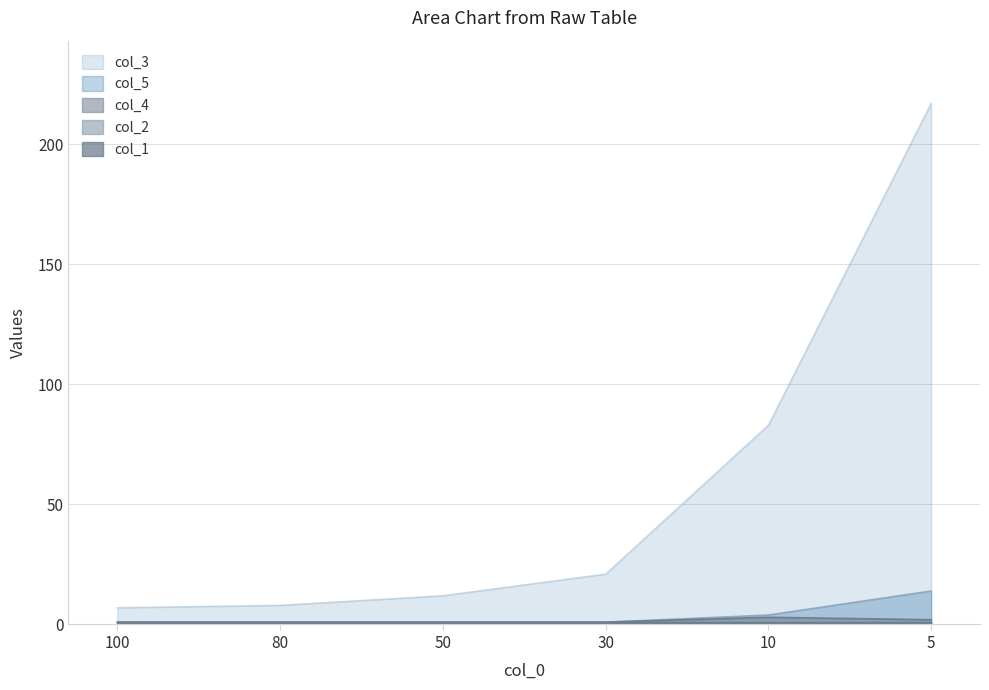

At how many categories does at least one series exceed 61?

2